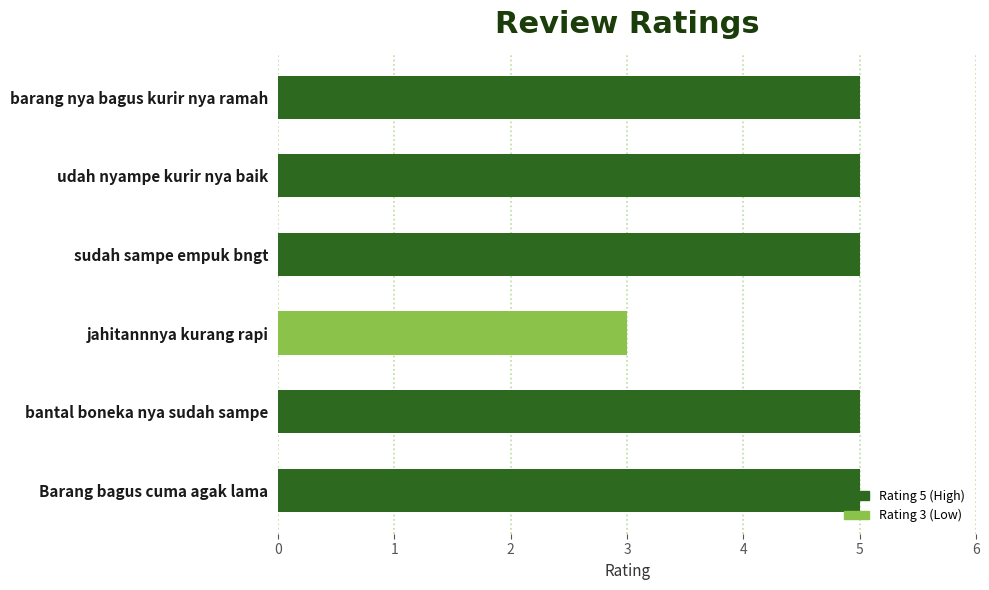

Count the number of categories in the chart.

6